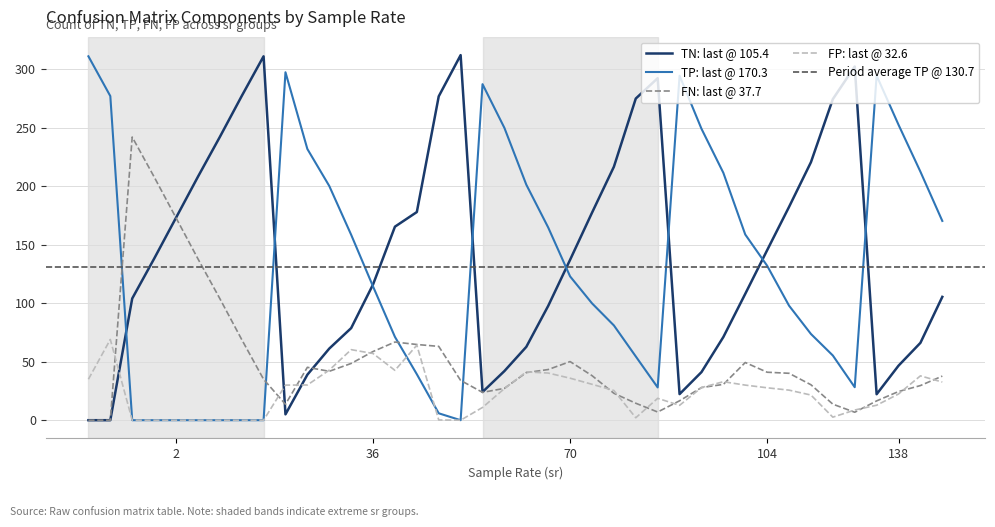

At how many categories does at least one series exceed 148?

37